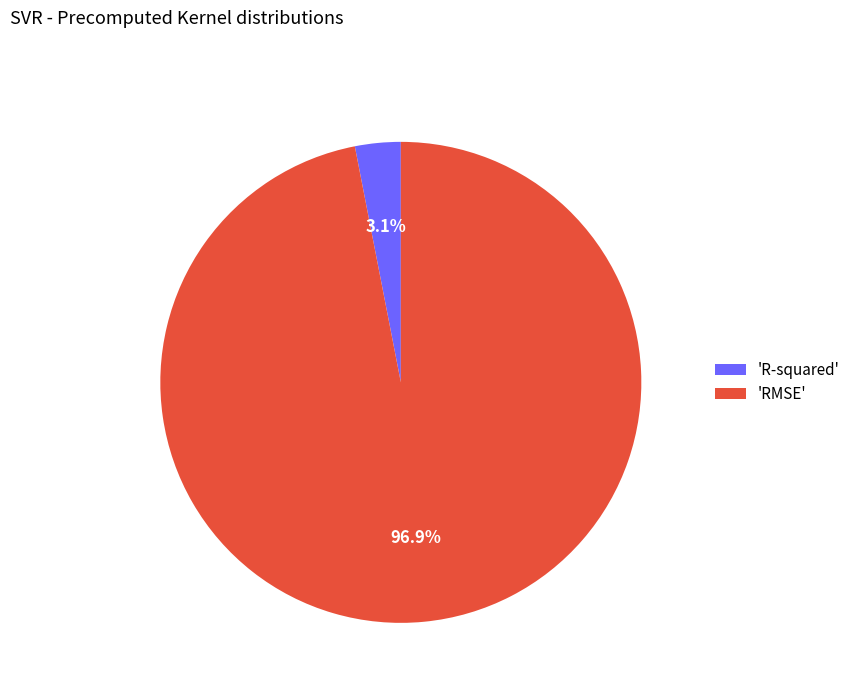

Which category has the smallest portion of the pie?

'R-squared'